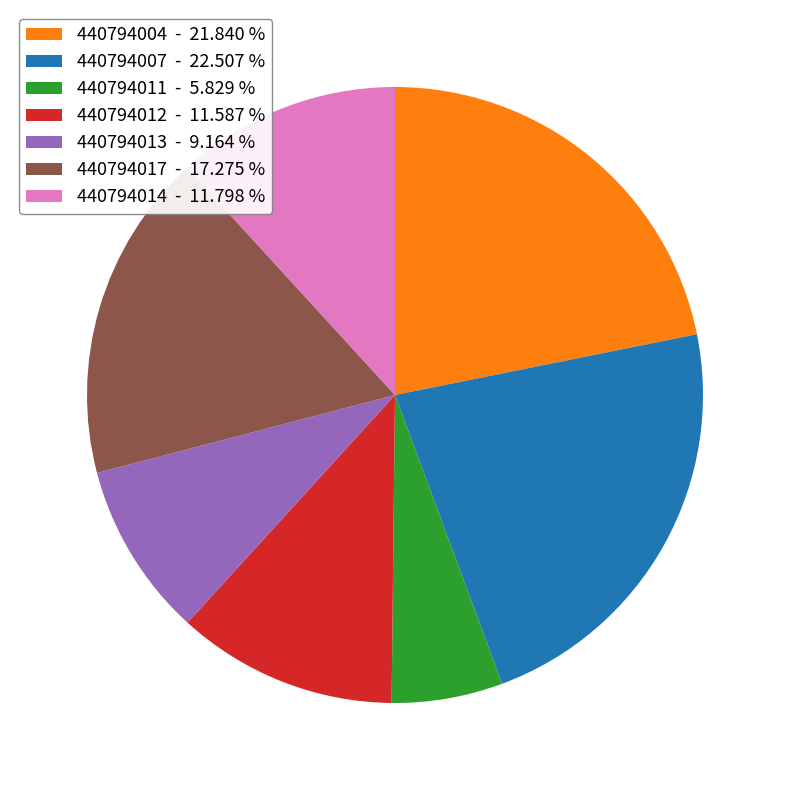

Approximately how many times larger is the value at 440794017 - 17.275 % compared to 440794012 - 11.587 %?

1.5